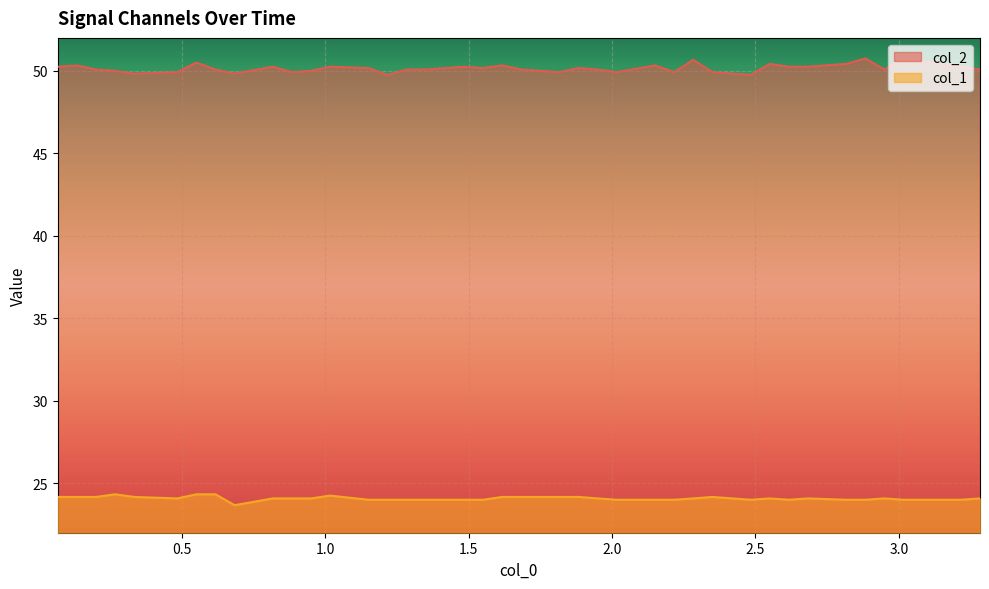

Which series has the largest range (max minus min)?

col_2